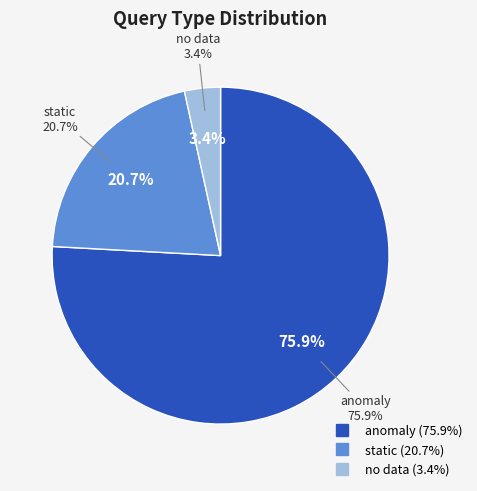

What percentage is the static slice, to the nearest percent?

21%